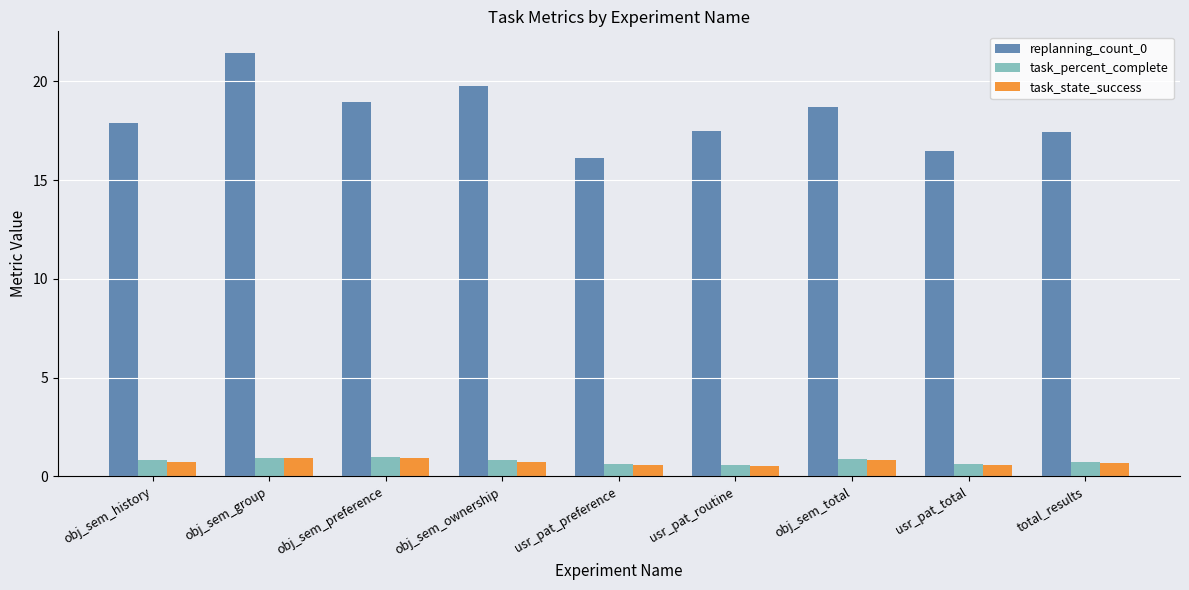

Which series has the widest spread of values?

replanning_count_0